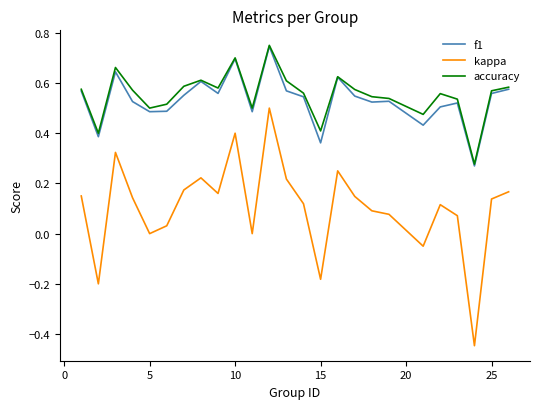

Which series has the widest spread of values?

kappa